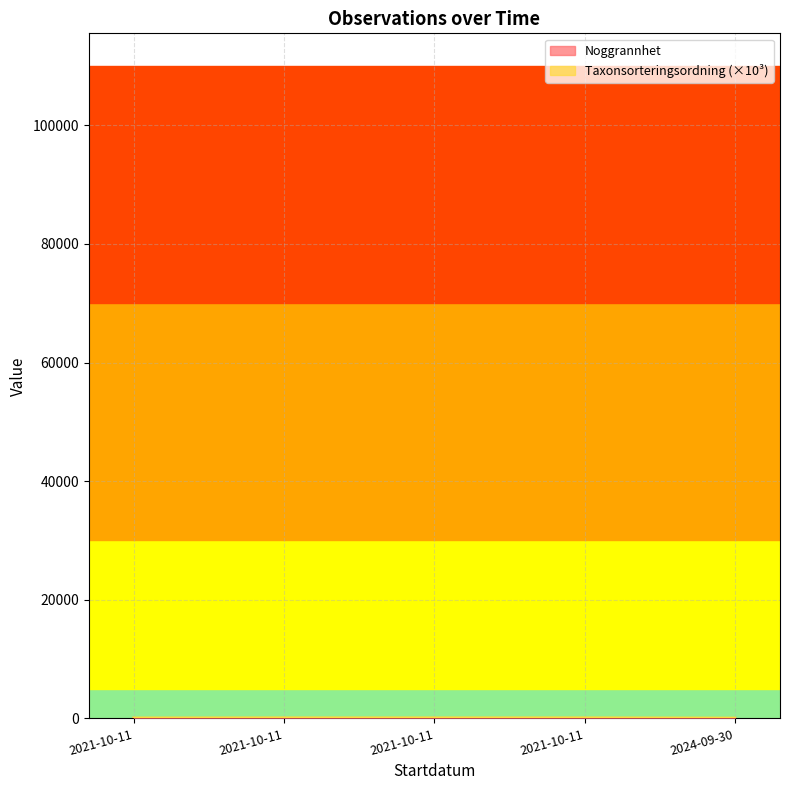

Reading left to right, list all the values displayed in this chart.

Noggrannhet: 10.0	10.0	15.0	7.0	5.0
Taxonsorteringsordning: 77.5	96.3	91.9	98.0	57.4